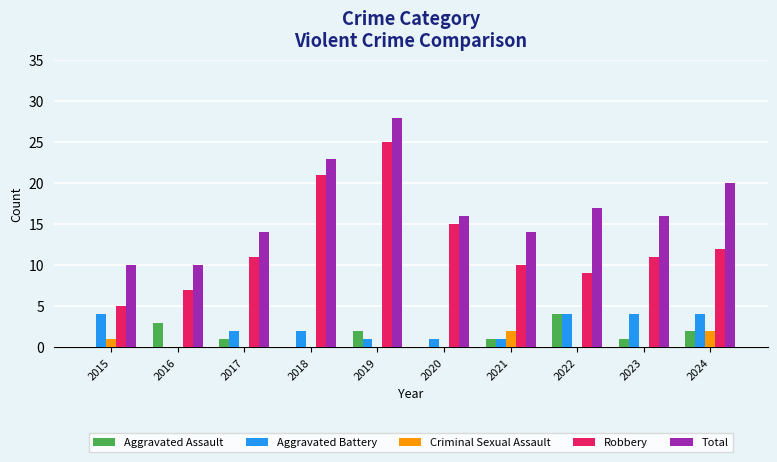

What is the total value across all series at 2021?

28